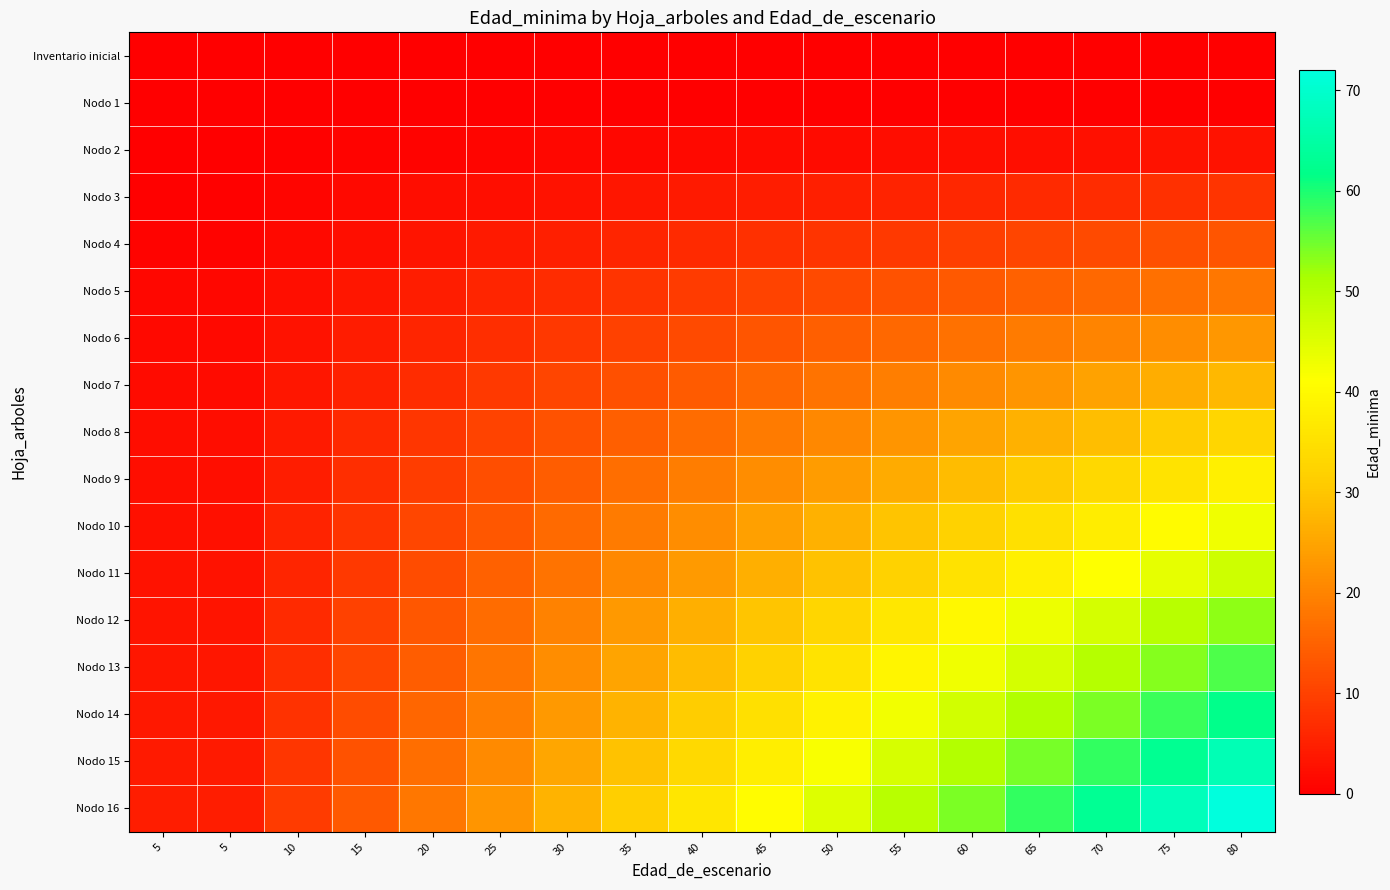

How many distinct data groups are displayed?

17